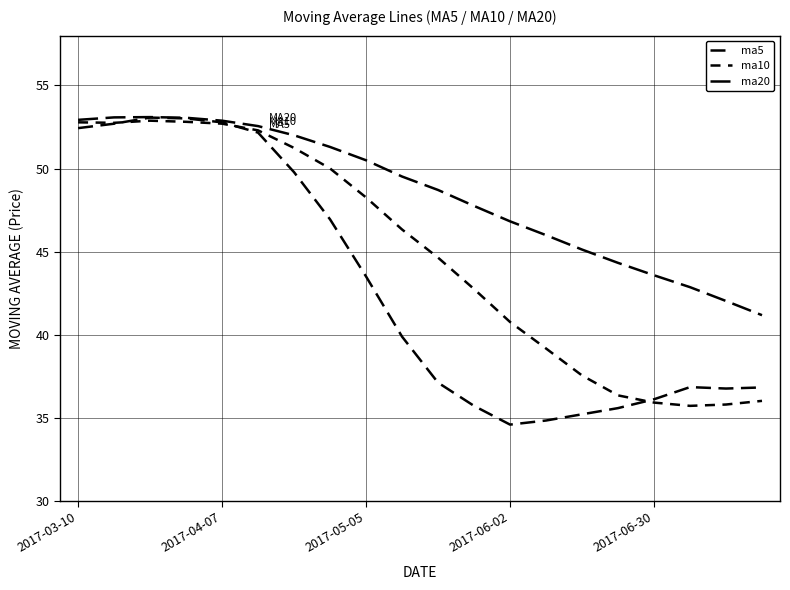

Does the chart have visible grid lines?

Yes